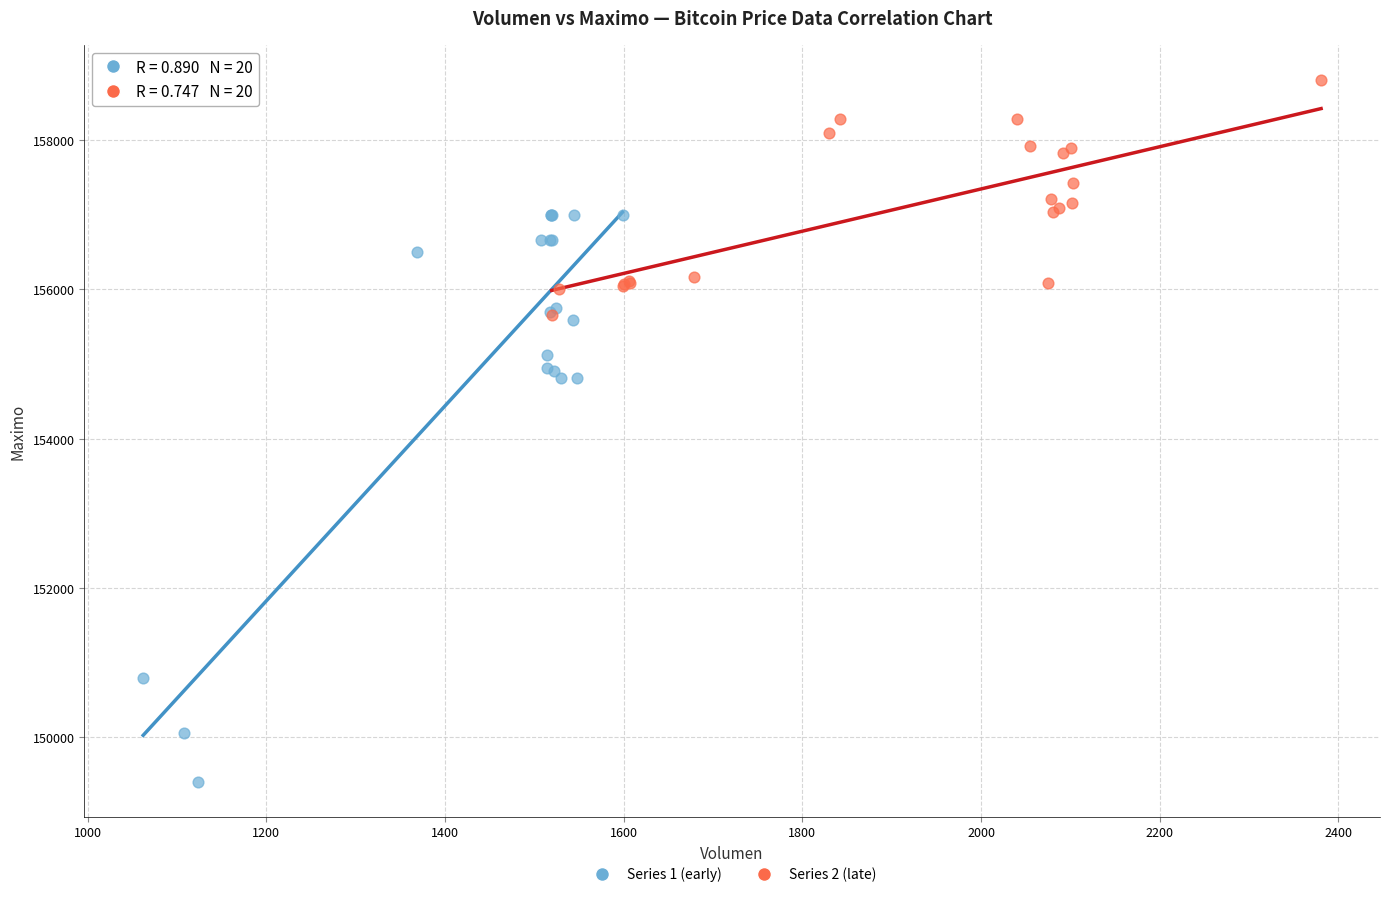

Which series contains the highest Y value?

Series 2 (late)